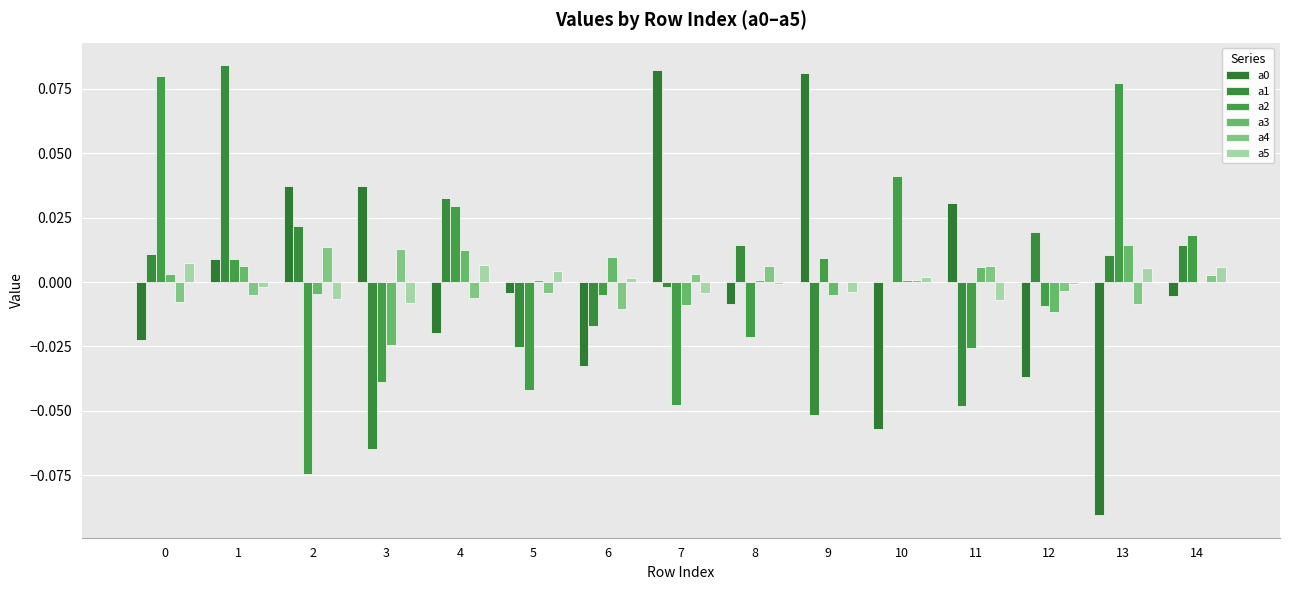

How many data points does each series have?

15